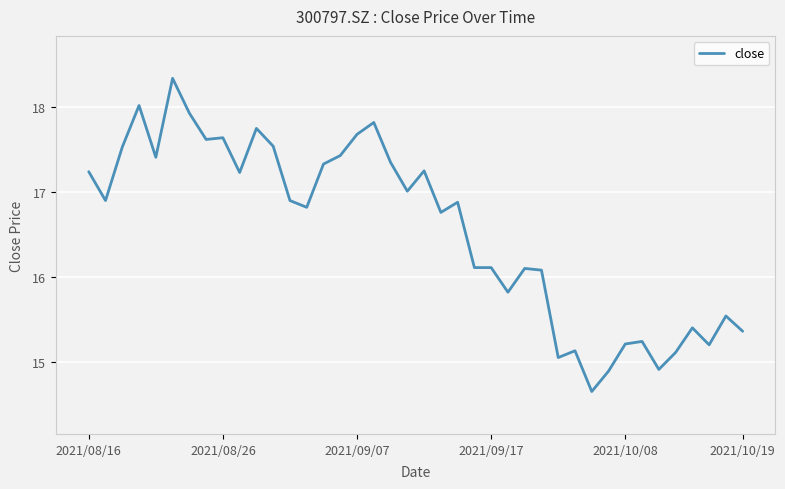

What is the difference between the maximum and minimum values?

3.7